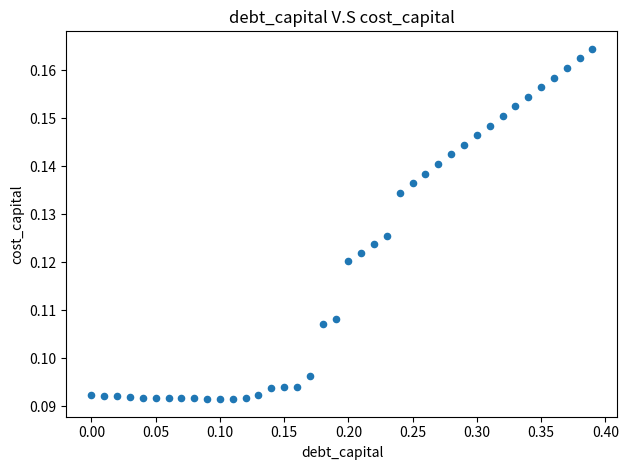

What is the range of X values (max minus min)?

0.4